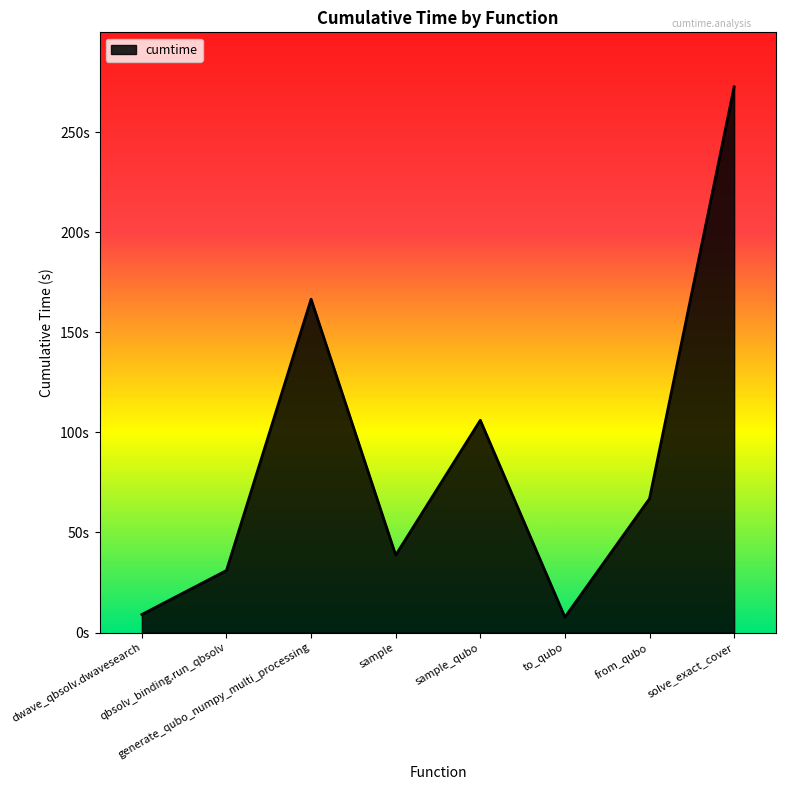

Does the chart have visible grid lines?

No